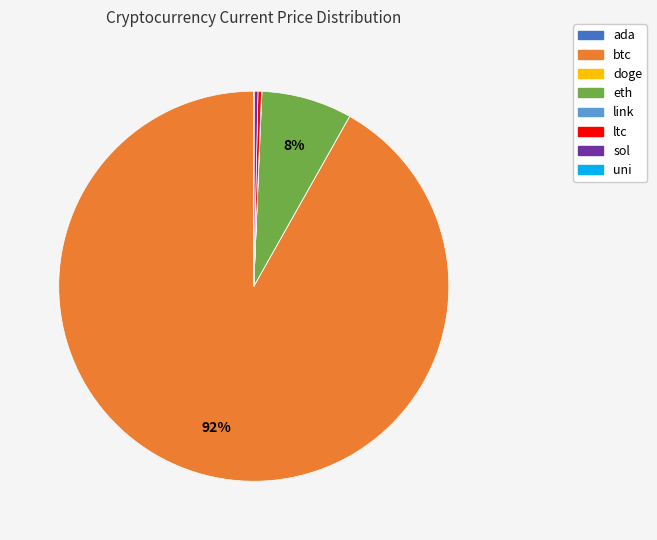

Which has a higher value, btc or eth?

btc